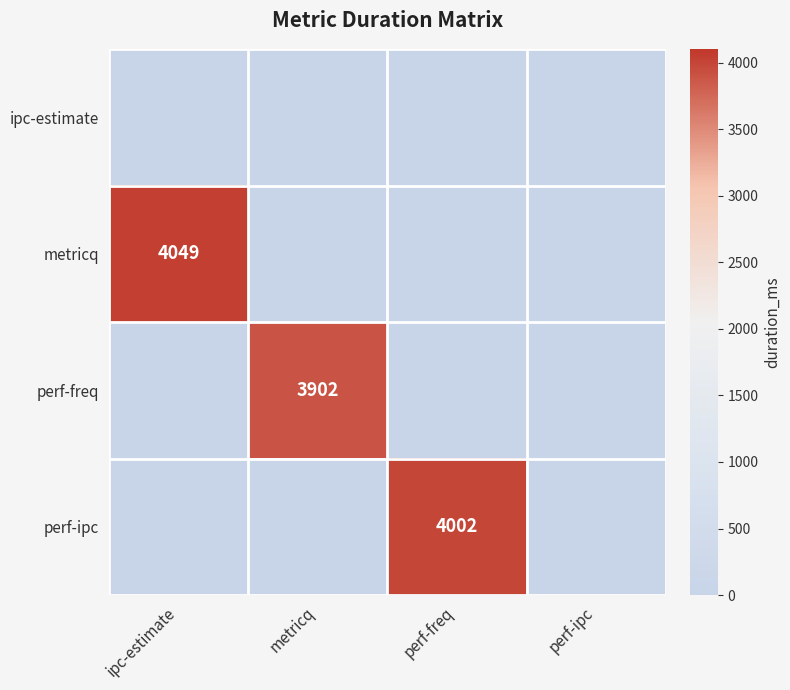

The value of perf-freq at metricq is 6940. True or false?

False